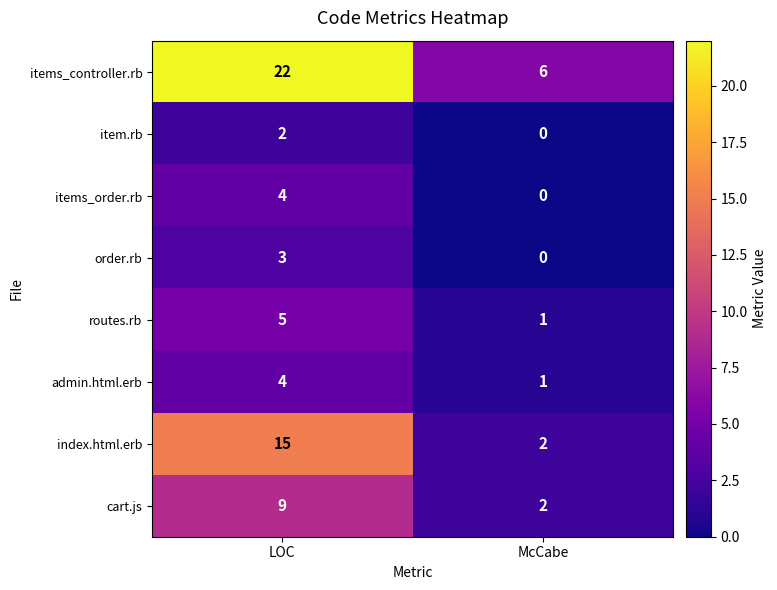

What is the spread (max minus min) of values at McCabe?

6